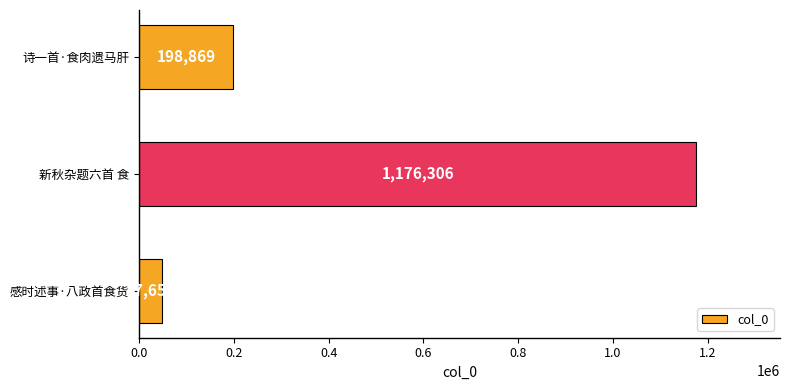

What is the difference between the values at 感时述事·八政首食货 and 新秋杂题六首 食?

1128651